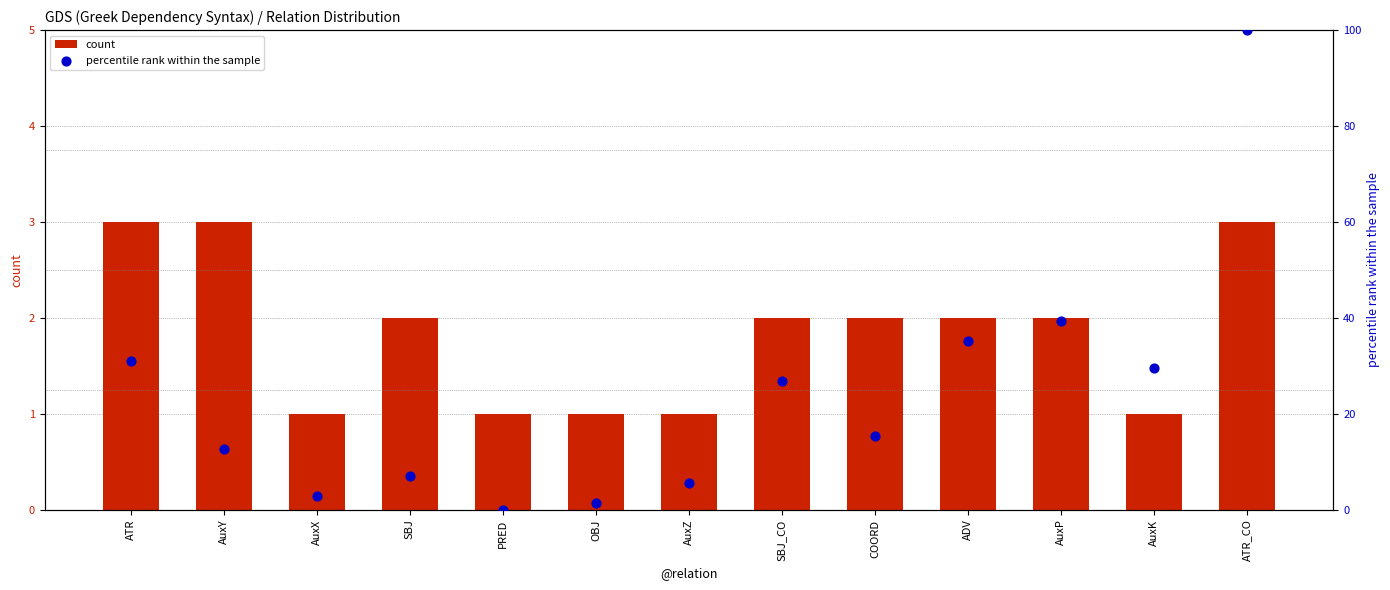

Is the value of count at AuxK greater than the value of percentile rank within the sample at OBJ?

No